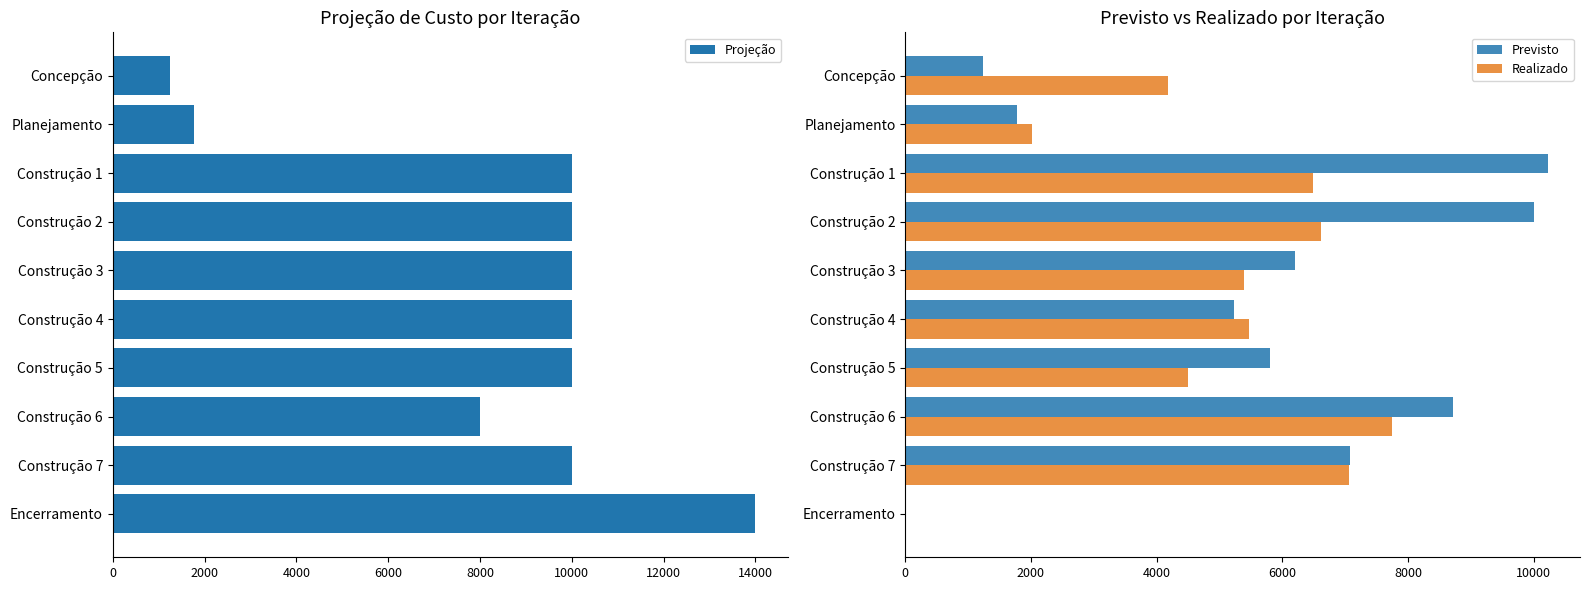

How many data points in Previsto are less than 6207?

5